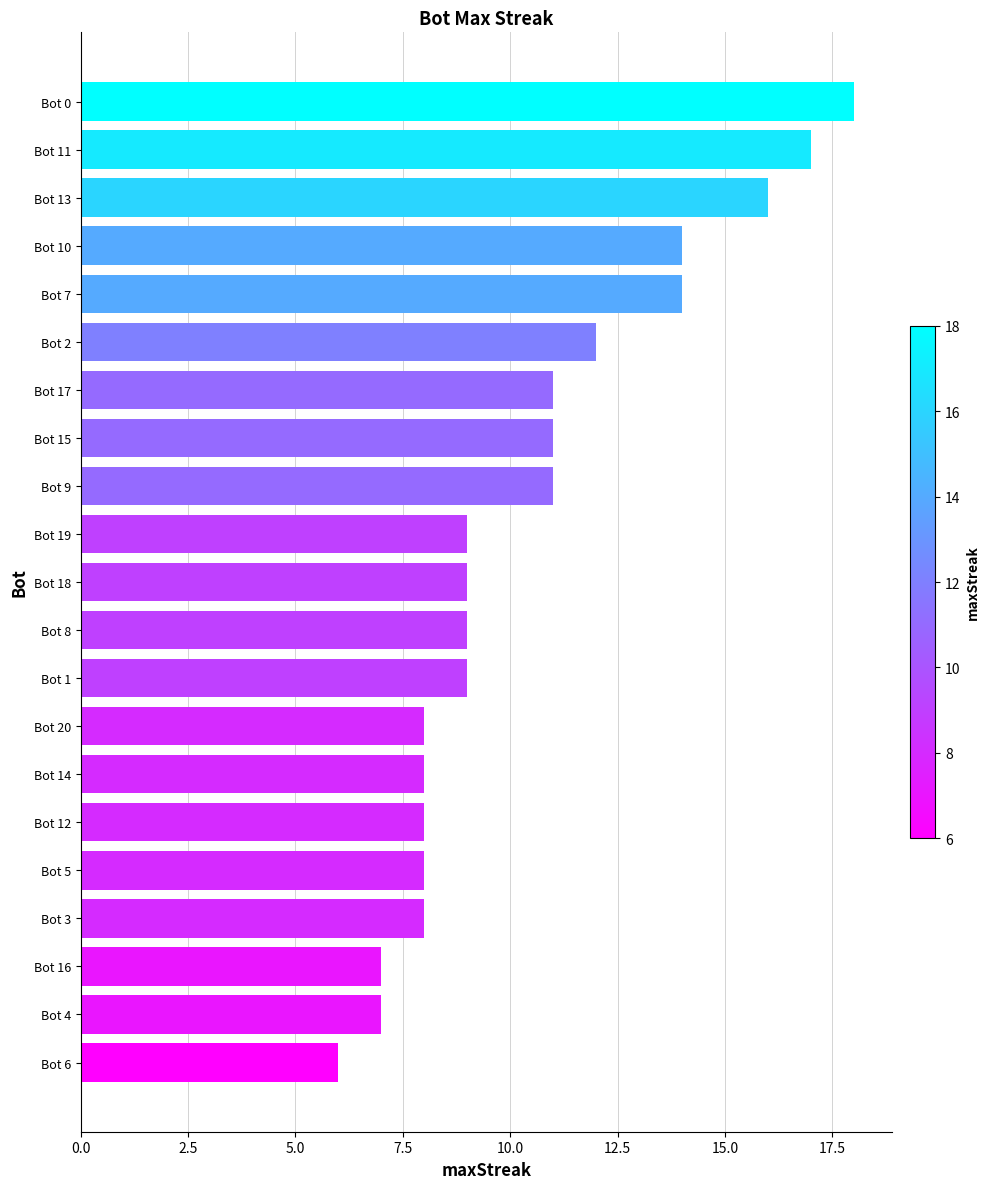

What is the difference between the values at Bot 10 and Bot 15?

3